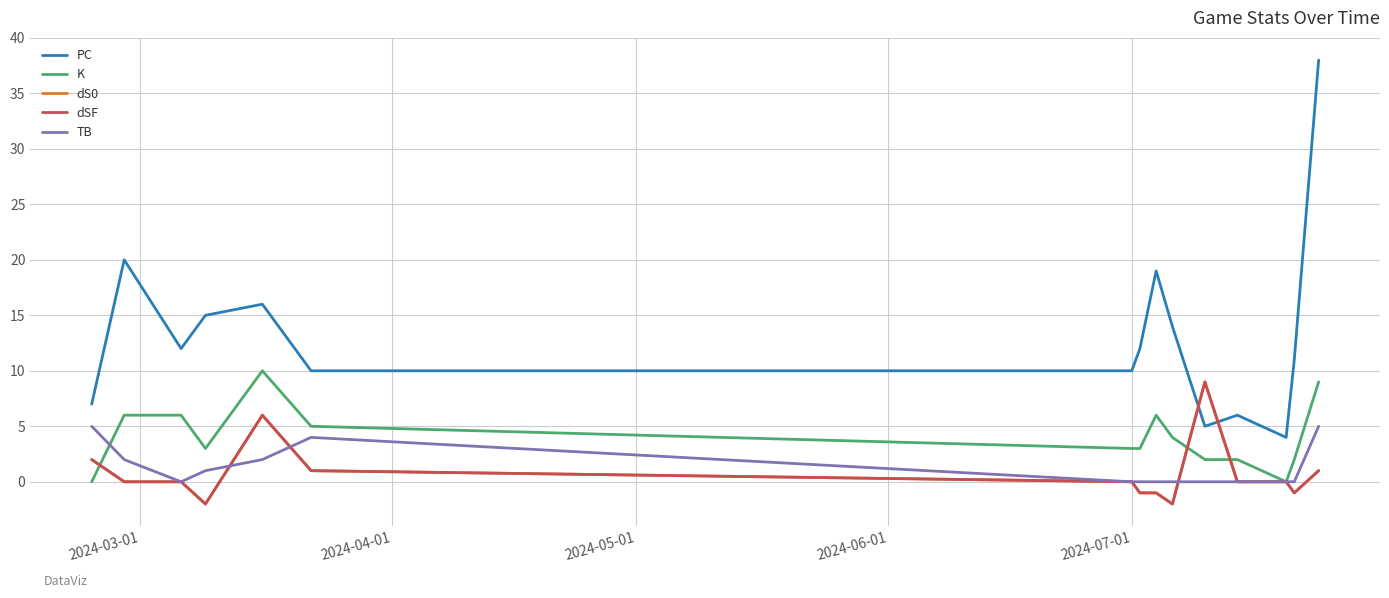

At how many categories does at least one series exceed 5?

14